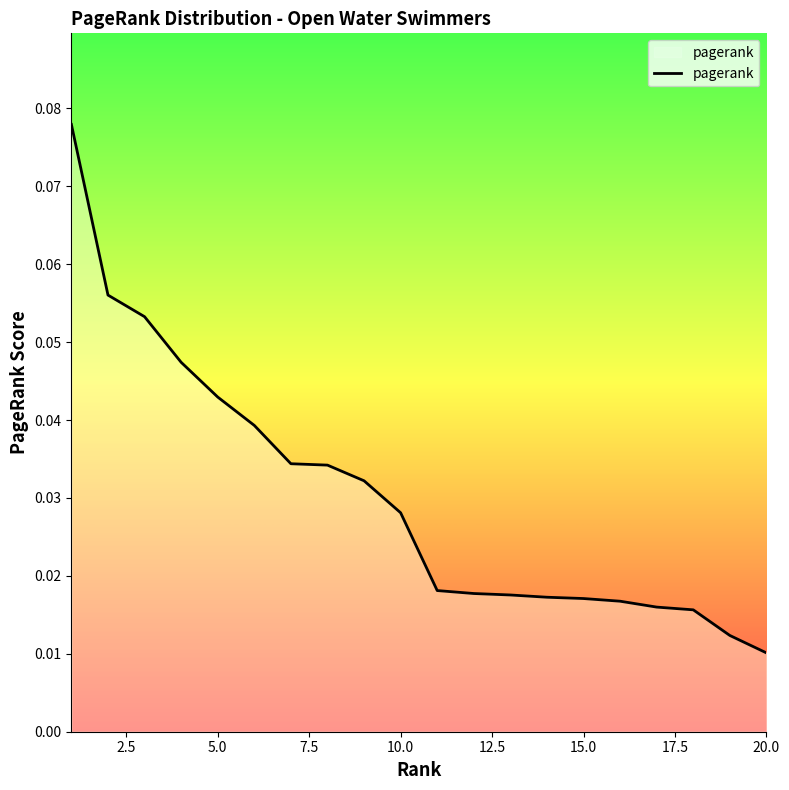

At which label is the value closest to 0?

20.0